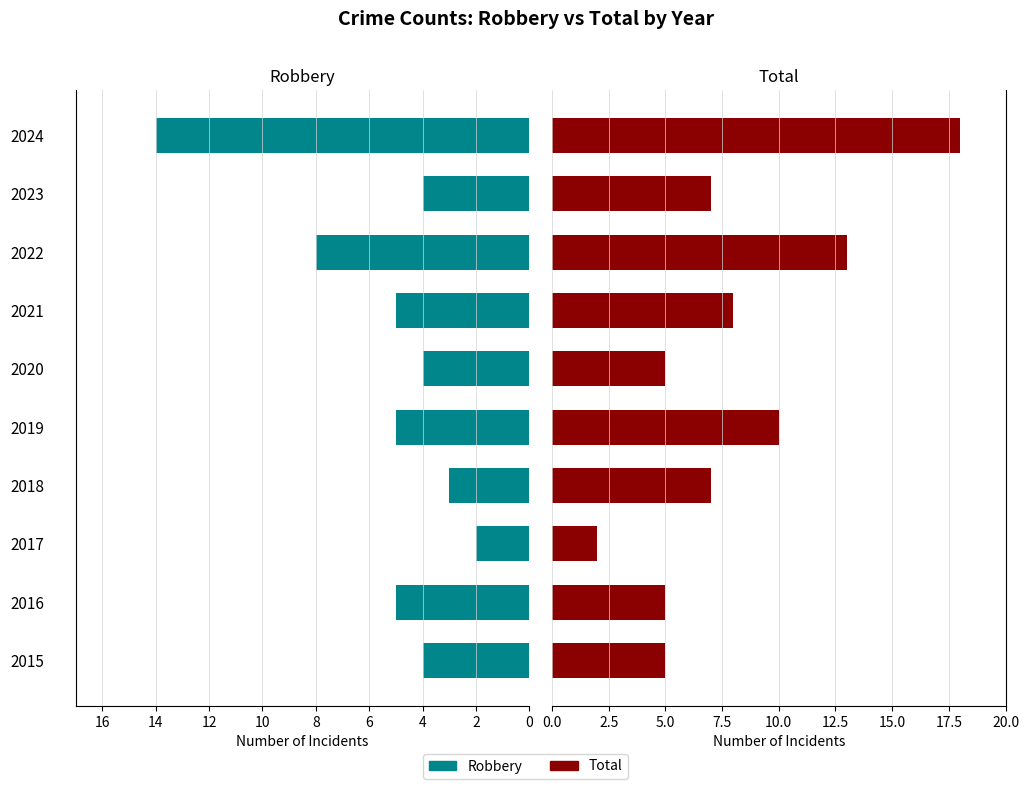

What are all the series names shown in the legend?

Robbery, Total